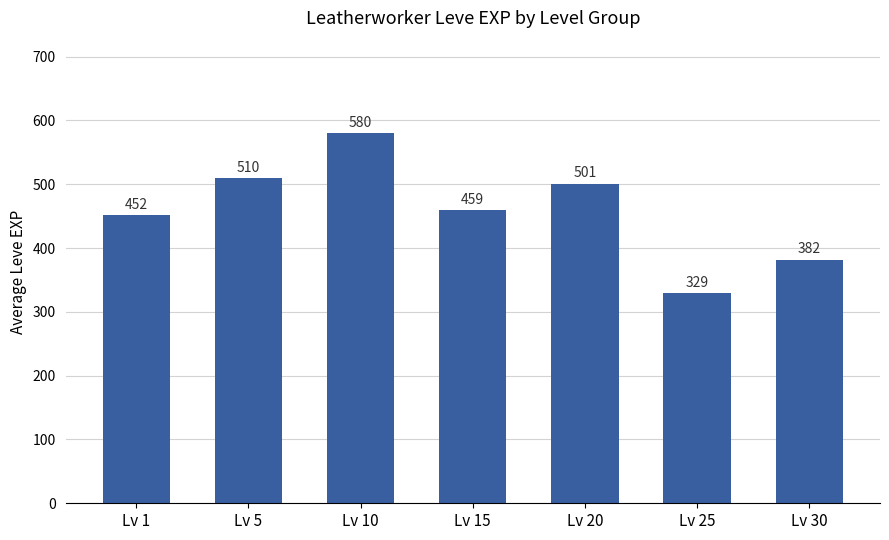

What is the difference between the maximum and minimum values?

251